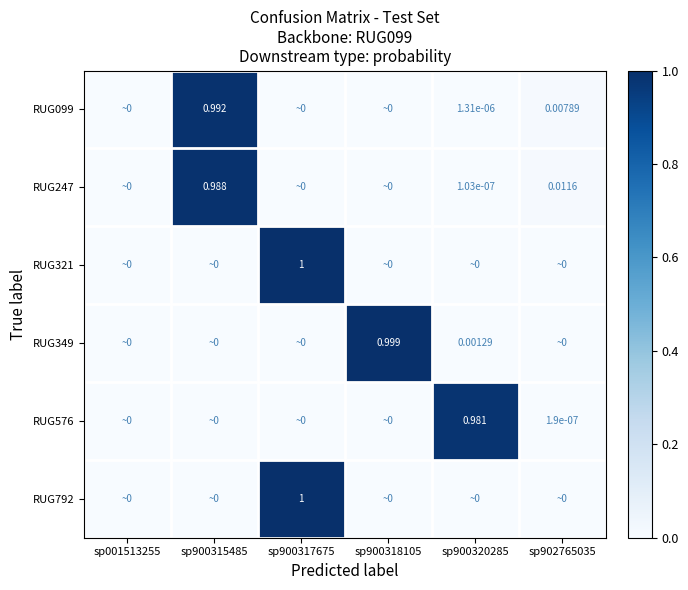

The value of RUG247 at sp900320285 is 0.0. True or false?

False